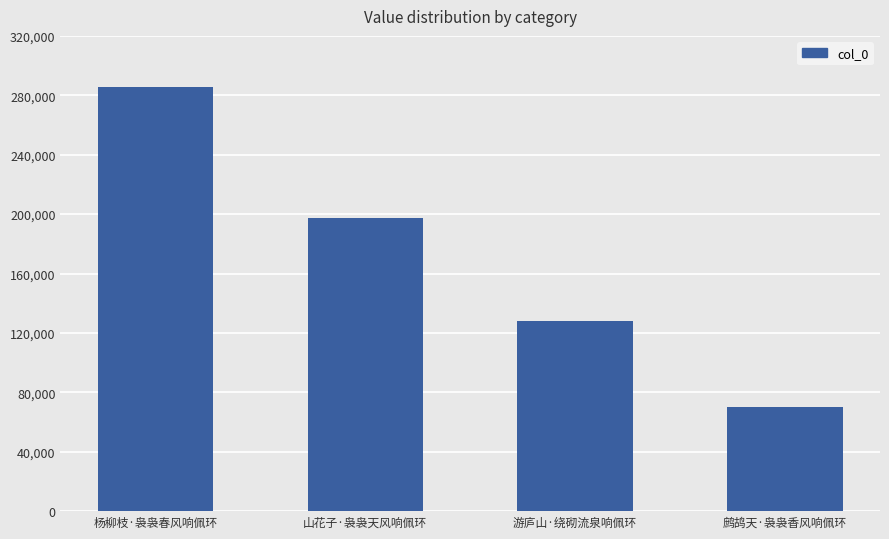

Count the number of data series in this chart.

1